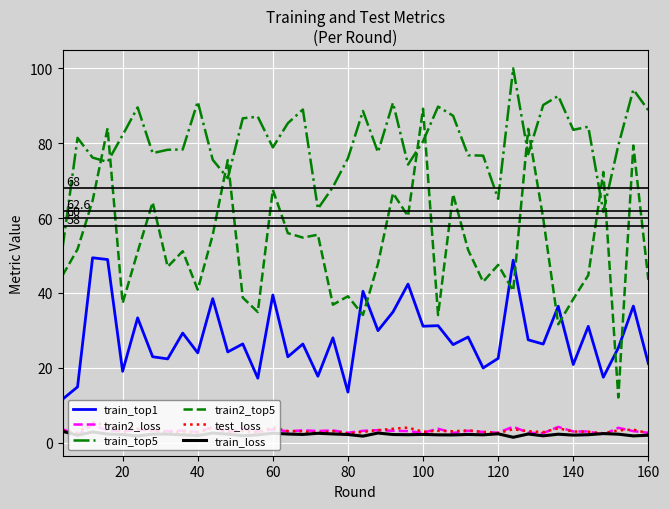

True or false: train_top5 and train_loss cross at least once.

False